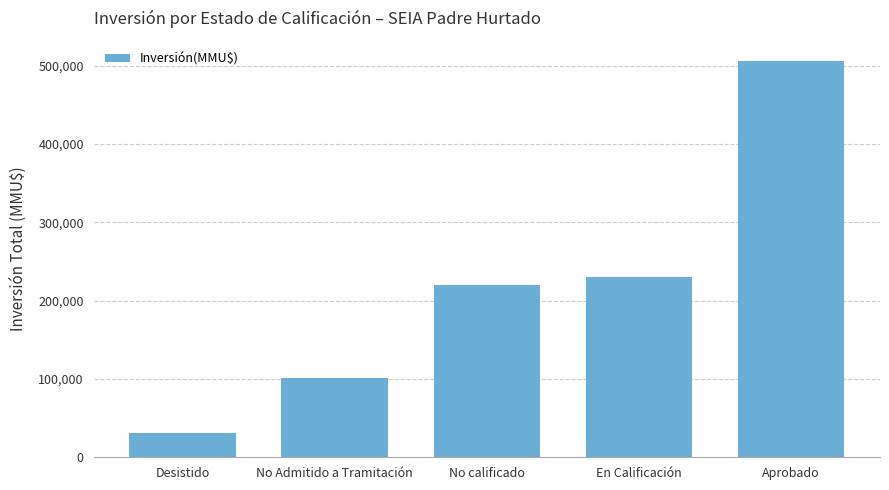

Reading left to right, list all the values displayed in this chart.

Desistido=31551	No Admitido a Tramitación=101425	No calificado=220086	En Calificación=229500	Aprobado=506313